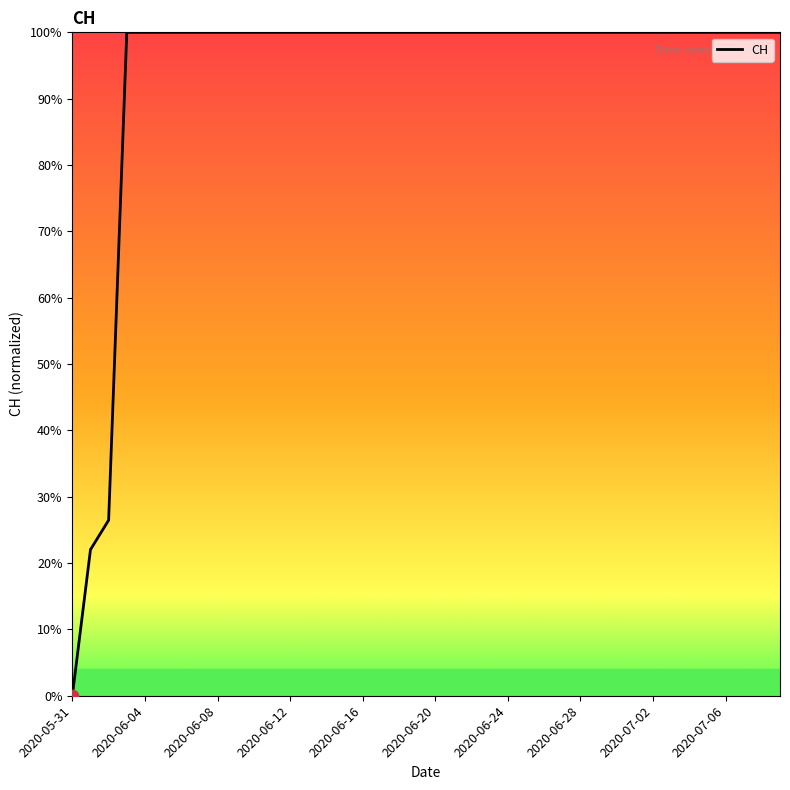

What is the greatest value displayed?

100.0